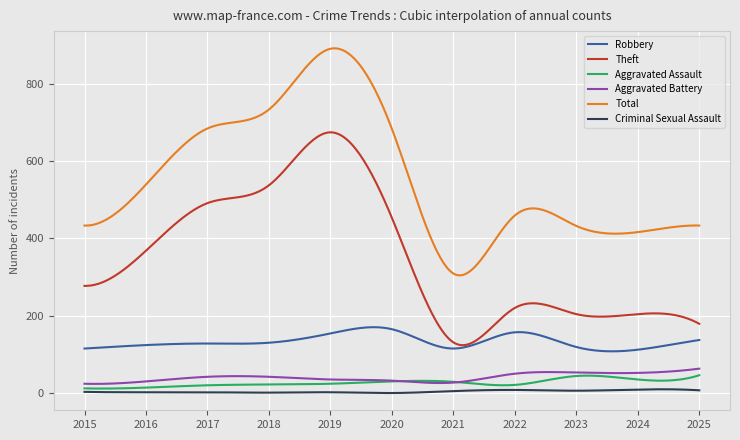

Which series has the largest total across all categories?

Total